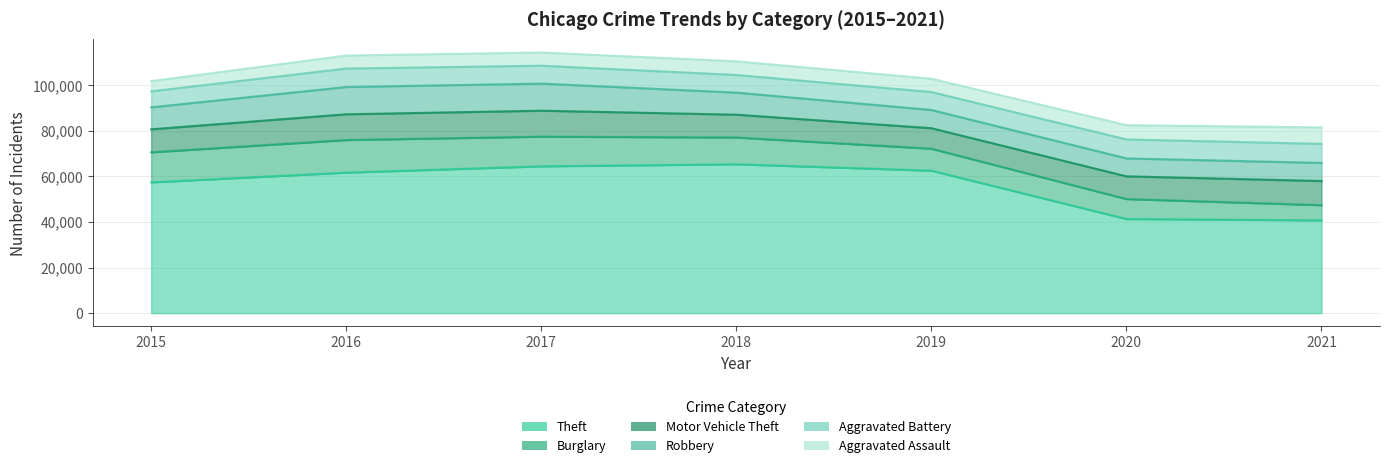

True or false: Aggravated Assault and Motor Vehicle Theft cross at least once.

False